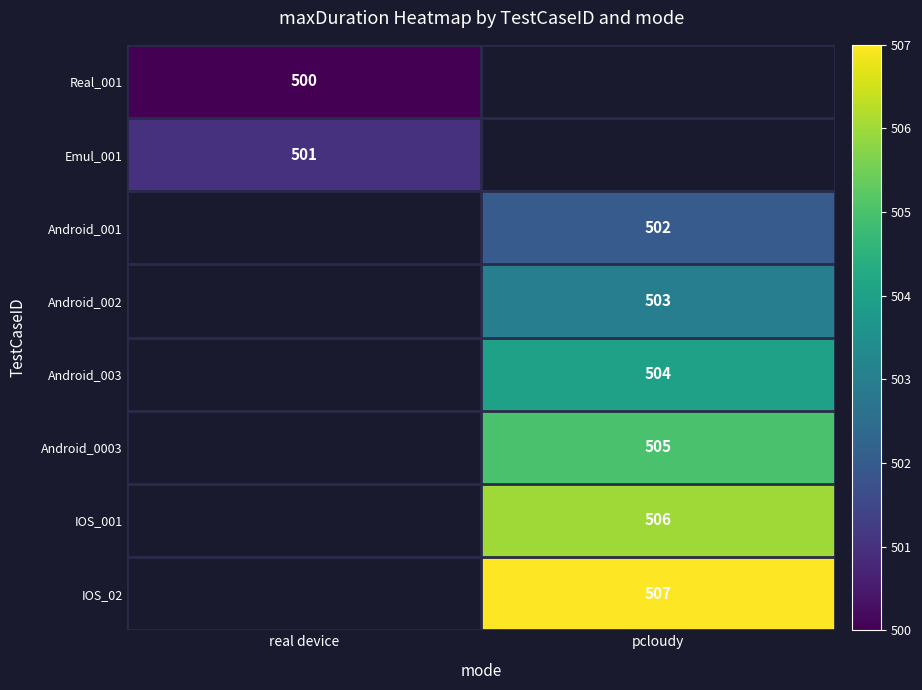

Which has a higher value, real device or pcloudy?

pcloudy